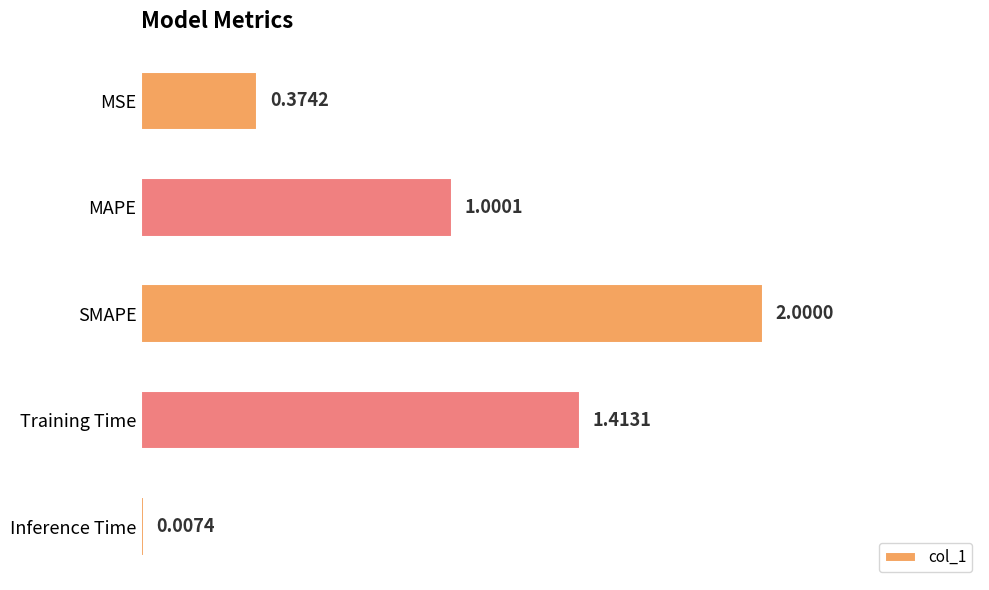

At which category does the chart reach its peak across all series?

SMAPE